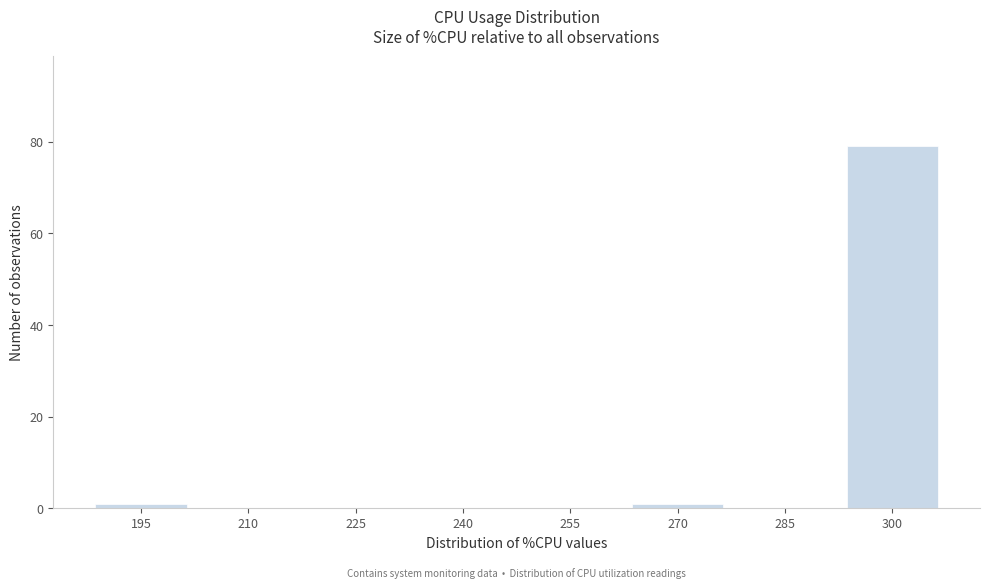

Reading left to right, list all the values displayed in this chart.

195=1	210=0	225=0	240=0	255=0	270=1	285=0	300=79